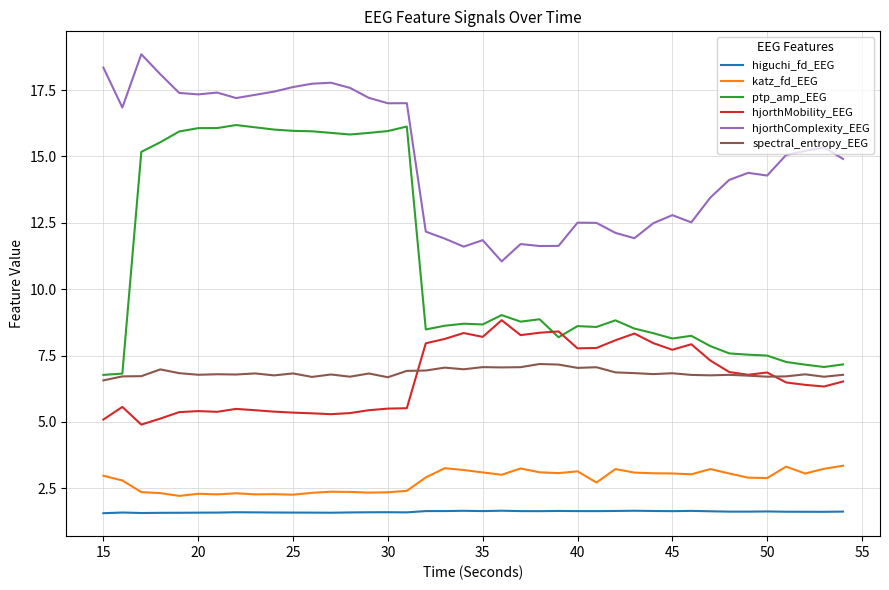

Which series has the largest total across all categories?

hjorthComplexity_EEG